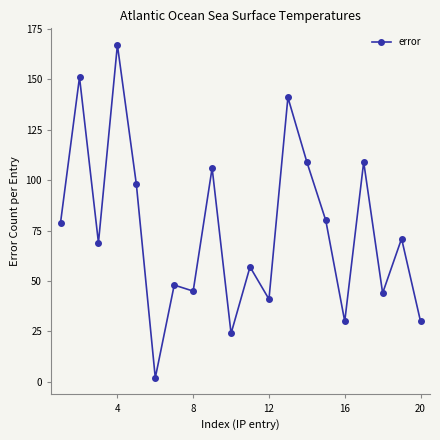

True or false: the data has more than 2 interior local peaks.

True